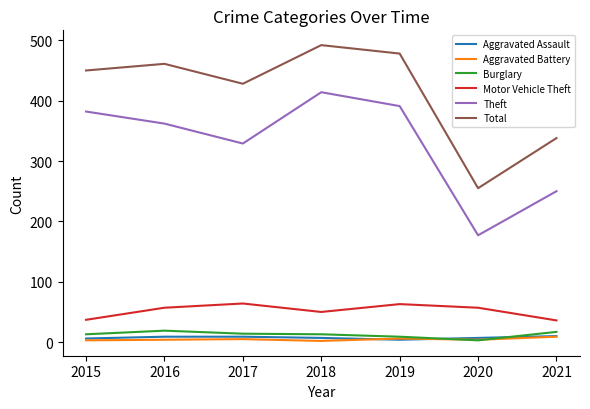

How many interior local peaks does the Motor Vehicle Theft series have?

2